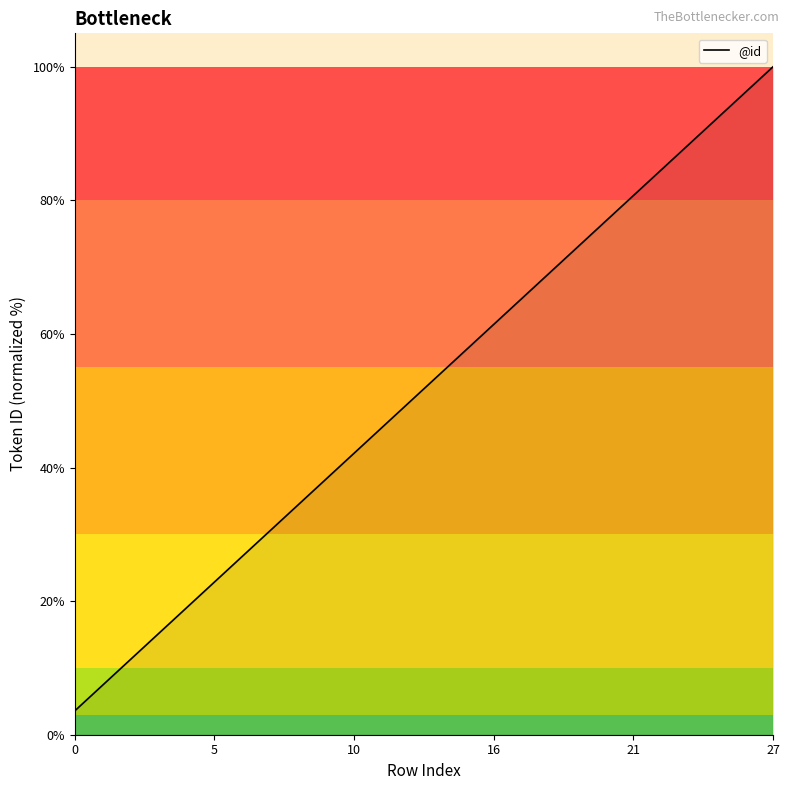

What is the minimum value shown in the chart?

3.6